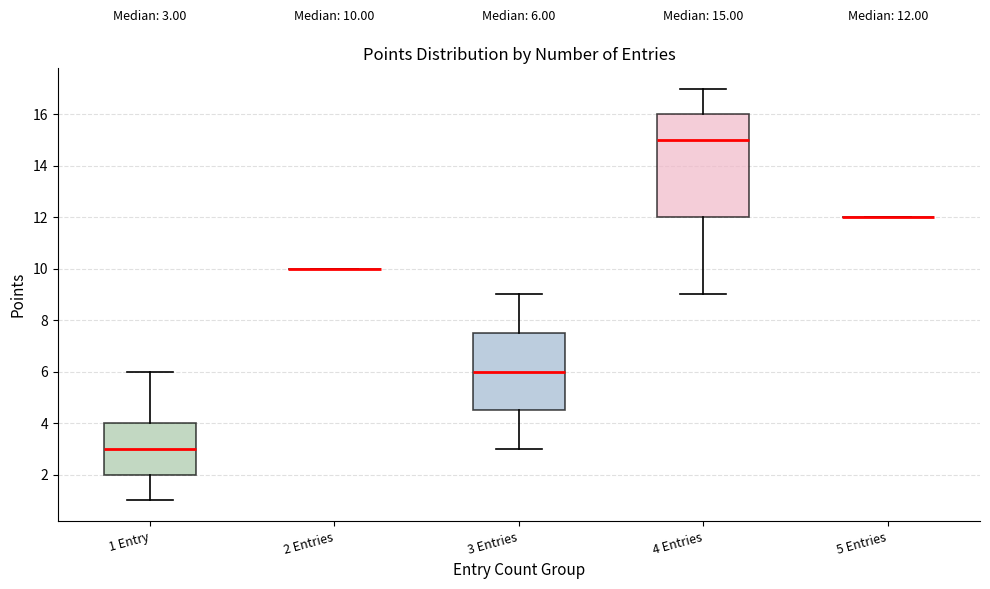

Which box is the tallest, from its lower edge to its upper edge?

4 Entries